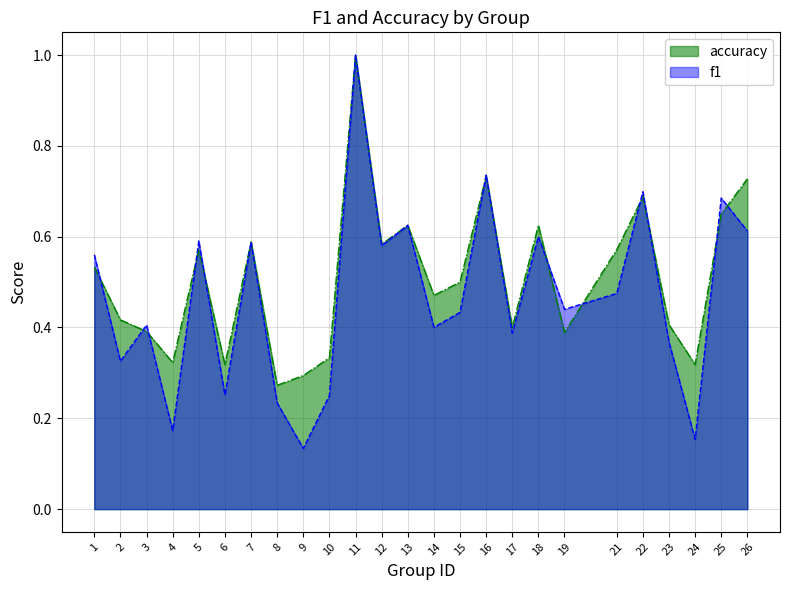

What is the value of the f1 point at the 9th from the left?

0.1